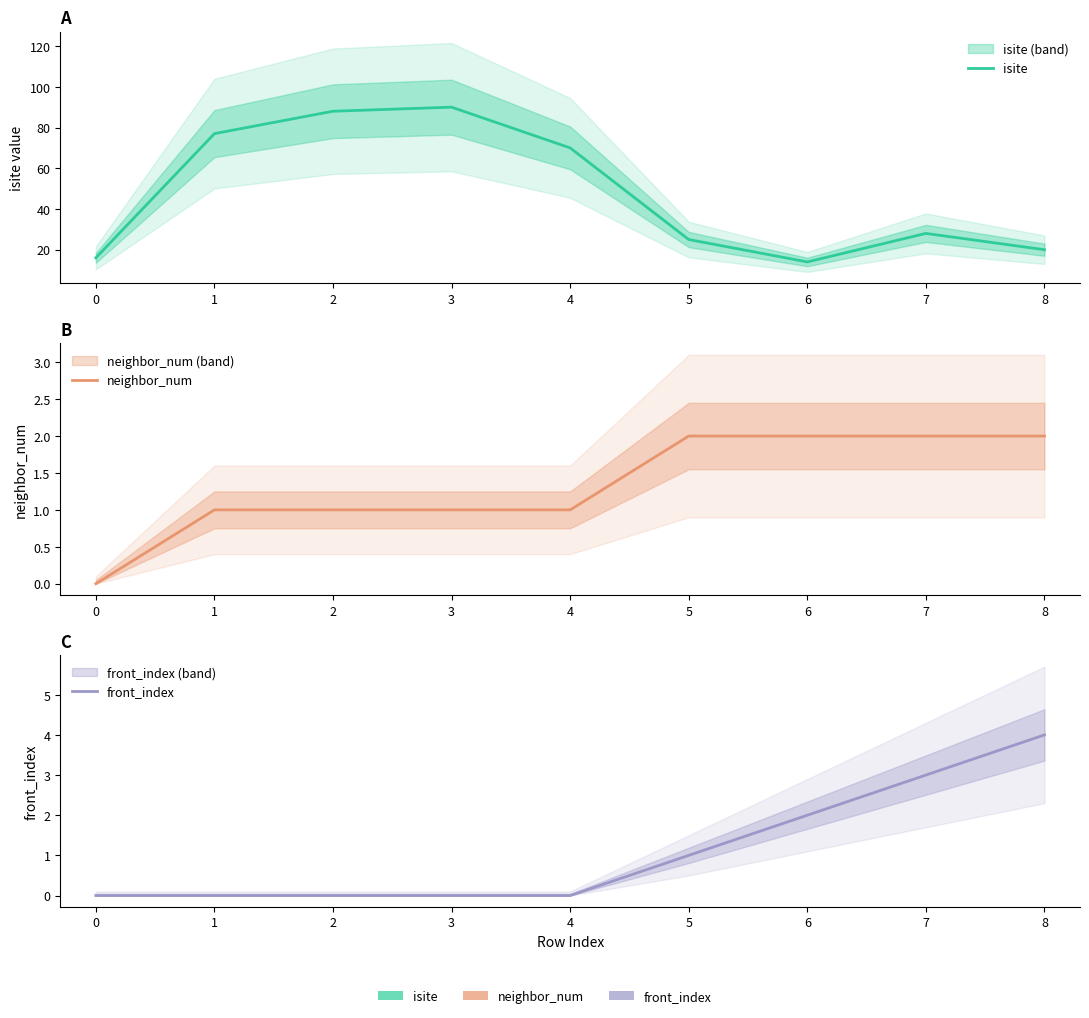

What is the value of the front_index point at the 7th from the left?

2